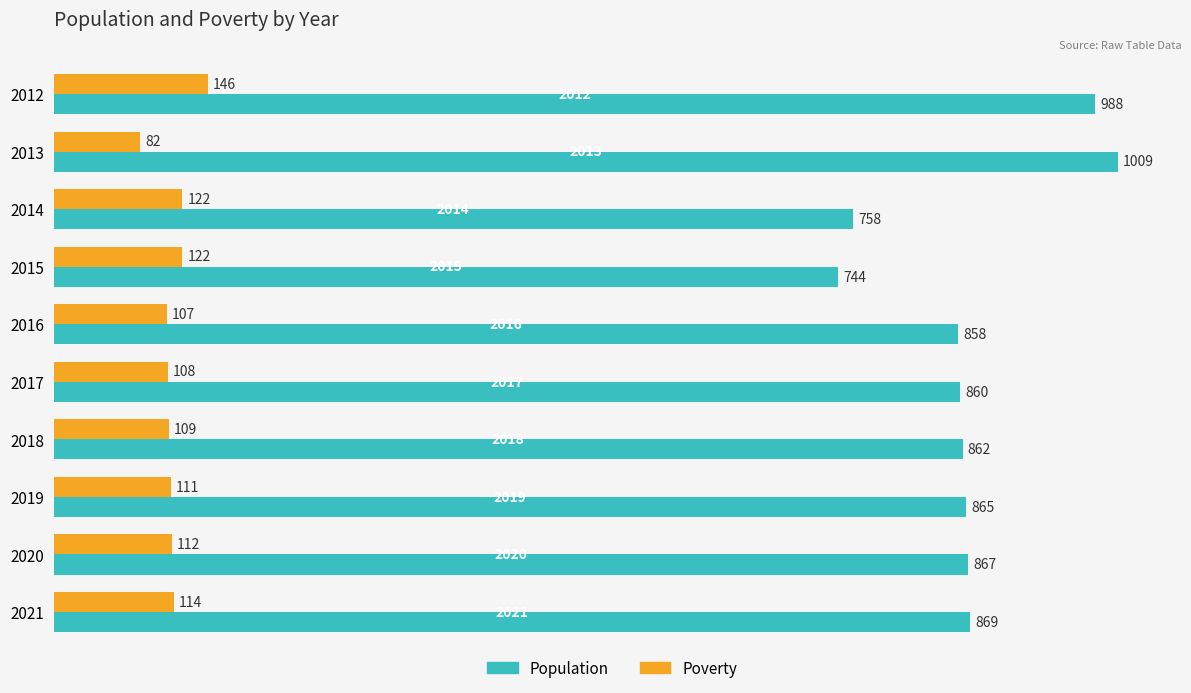

Is it true that Poverty equals 184 at 2019?

False